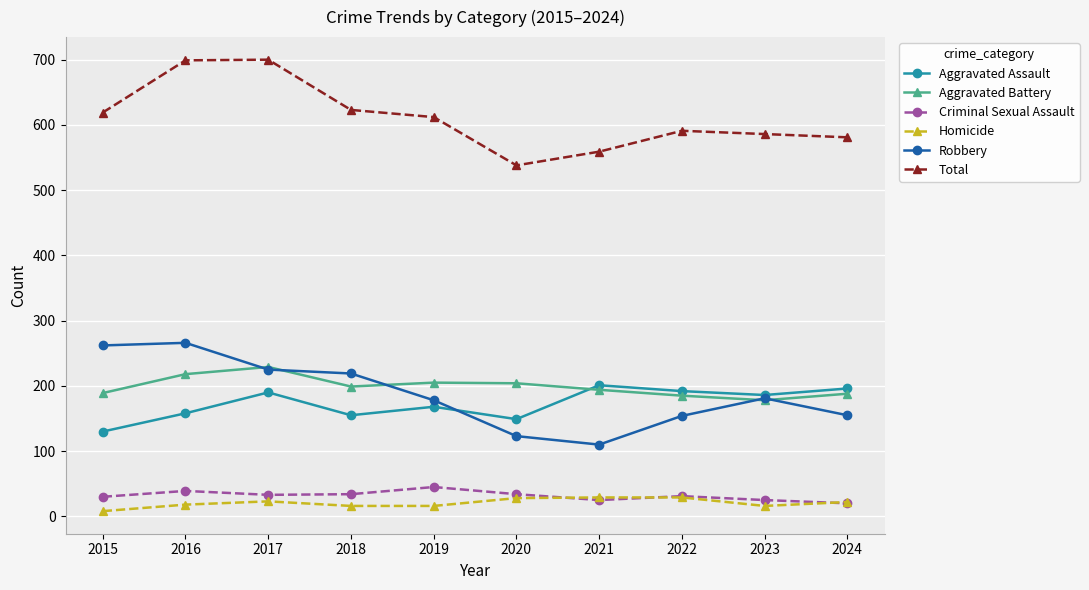

Which series has the largest total across all categories?

Total